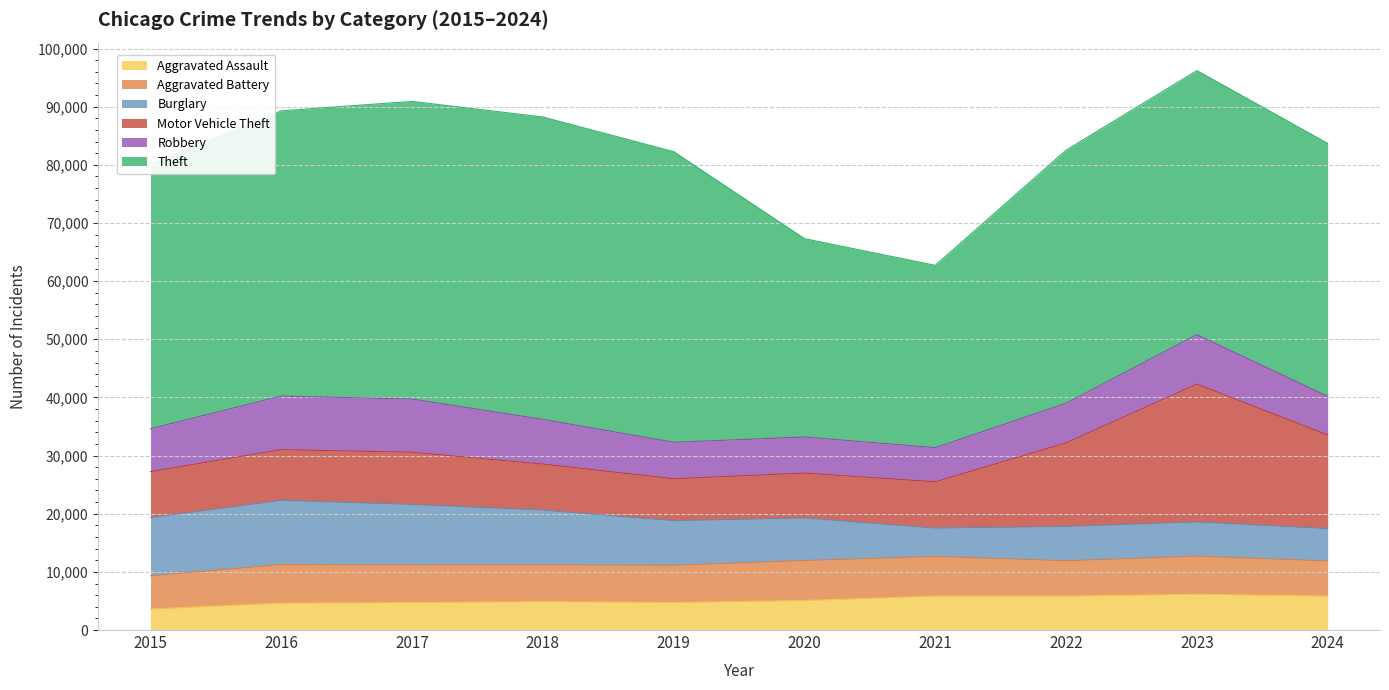

What is the value of the Motor Vehicle Theft point at the 2nd from the left?

8712